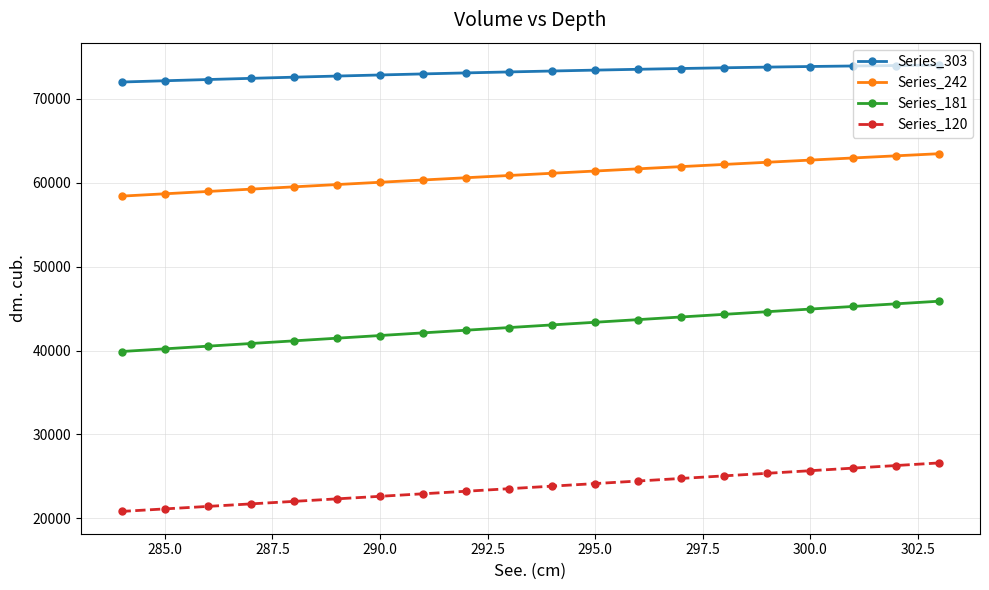

True or false: Series_120 and Series_242 cross at least once.

False